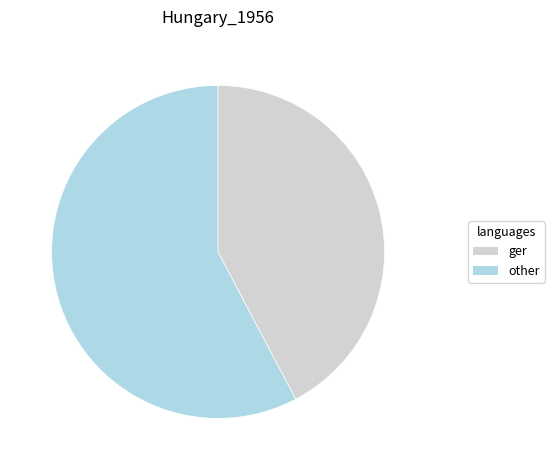

Is there any slice that represents more than half of the pie?

Yes